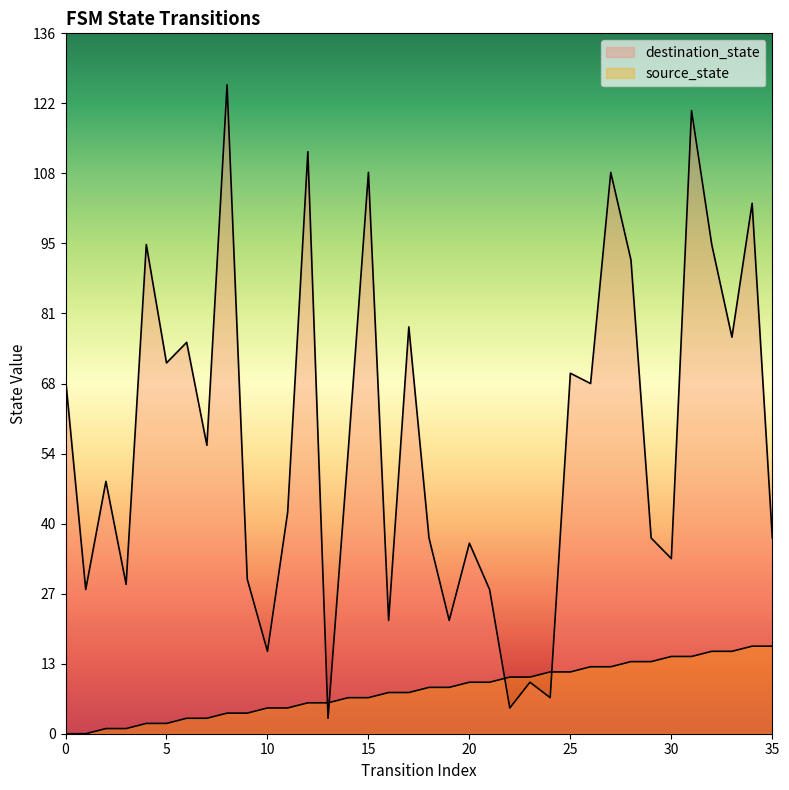

At how many categories does at least one series exceed 123?

1